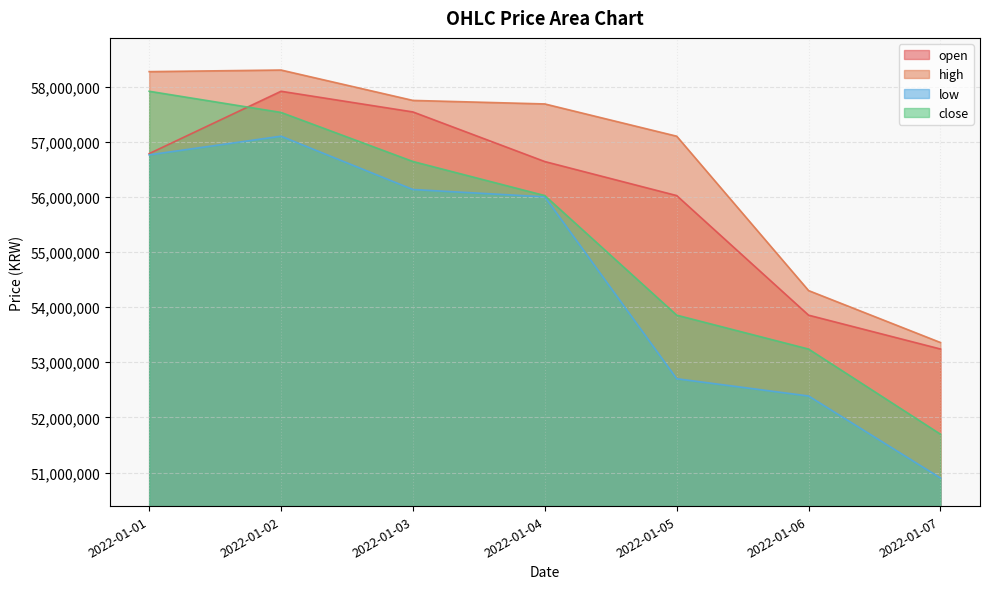

Where is the first local maximum for open?

2022-01-02